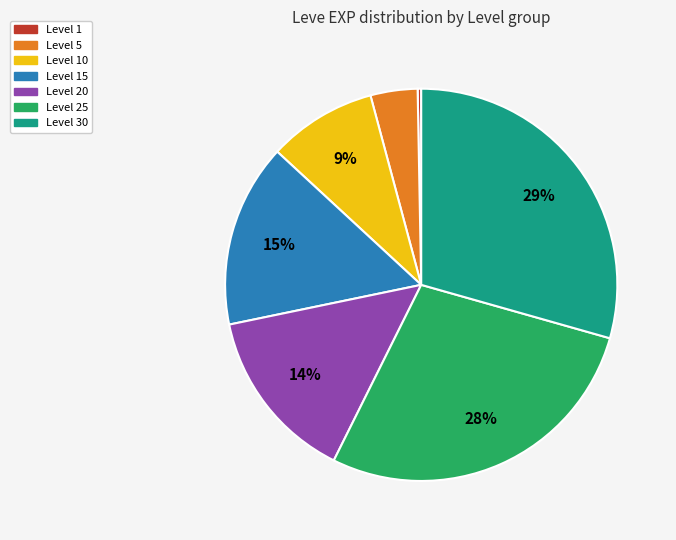

Is it true that Level 15 is 9% of the pie?

False